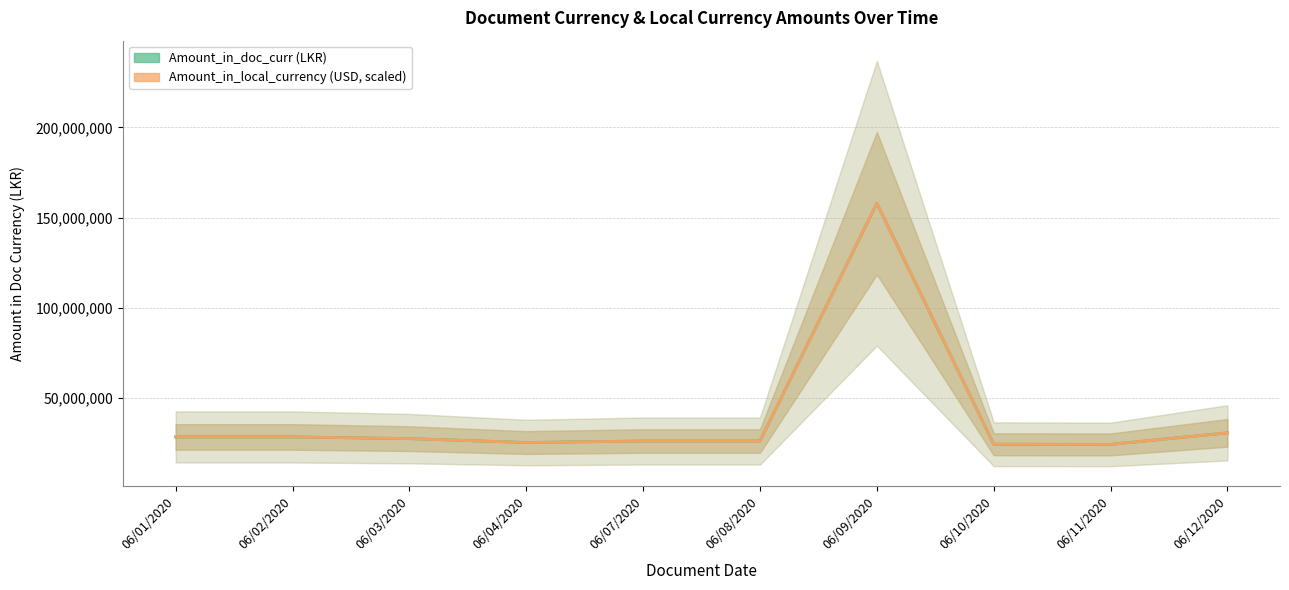

Reading left to right, list all the values displayed in this chart.

Amount_in_doc_curr: 06/01/2020=28327427.4	06/02/2020=28332279.1	06/03/2020=27391837.6	06/04/2020=25225607.8	06/07/2020=26060577.8	06/08/2020=26060577.8	06/09/2020=157888421.1	06/10/2020=24275518.0	06/11/2020=24186394.9	06/12/2020=30598962.7
Amount_in_local_currency (scaled): 06/01/2020=28327427.2	06/02/2020=28332279.9	06/03/2020=27391837.4	06/04/2020=25225608.1	06/07/2020=26060577.5	06/08/2020=26060577.5	06/09/2020=157888422.2	06/10/2020=24275518.1	06/11/2020=24186394.3	06/12/2020=30598962.1